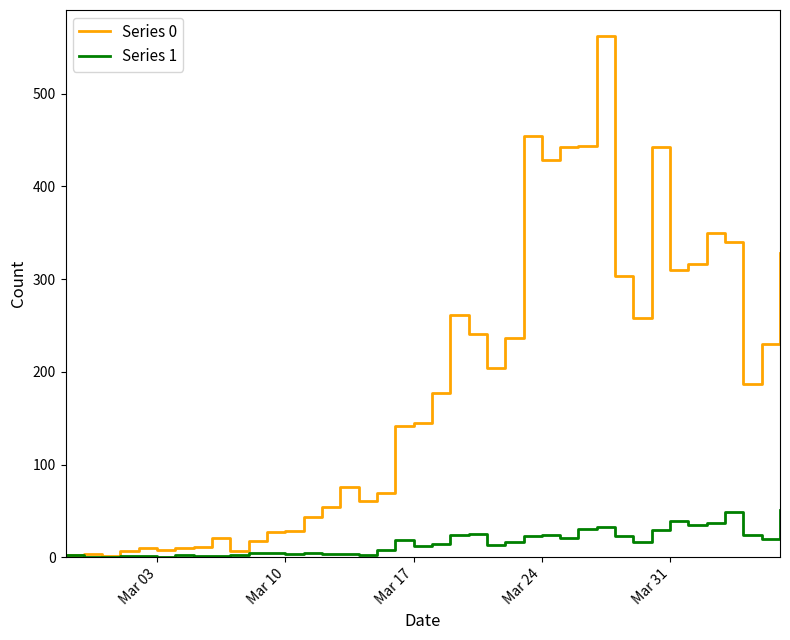

Does the chart have visible grid lines?

No